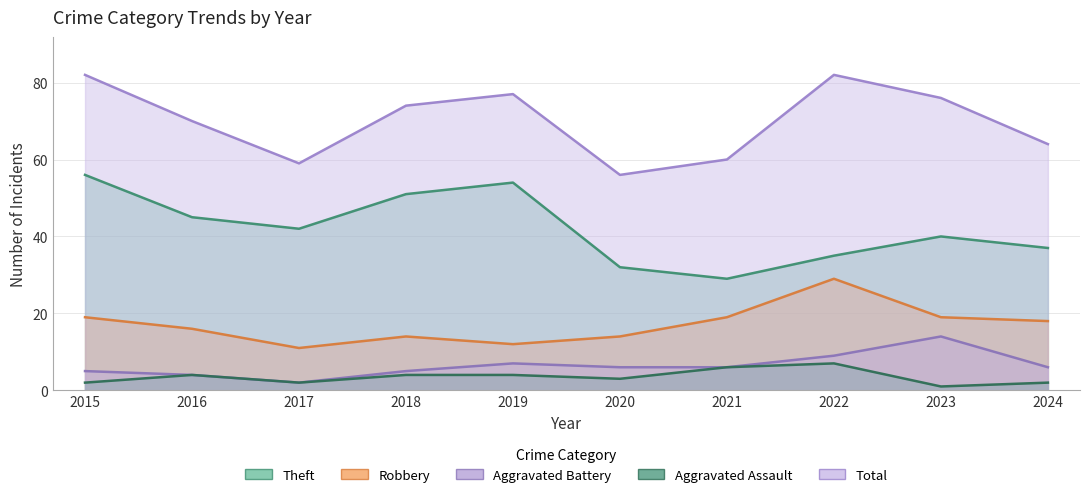

What is the sum of the Robbery values at 2015 and 2016?

35